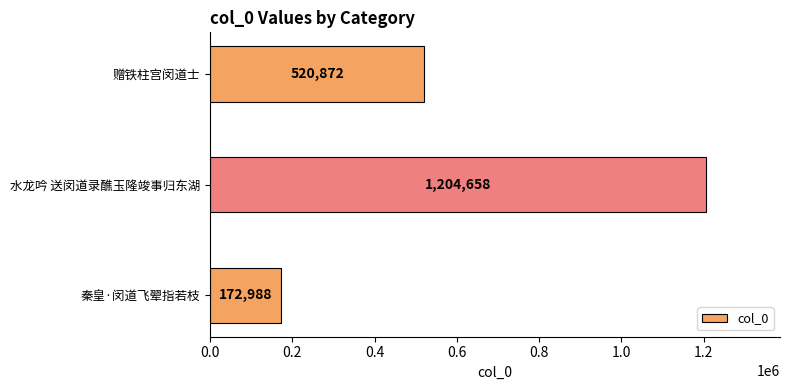

List the labels in order of value, largest first.

水龙吟 送闵道录醮玉隆竣事归东湖, 赠铁柱宫闵道士, 秦皇·闵道飞翚指若枝